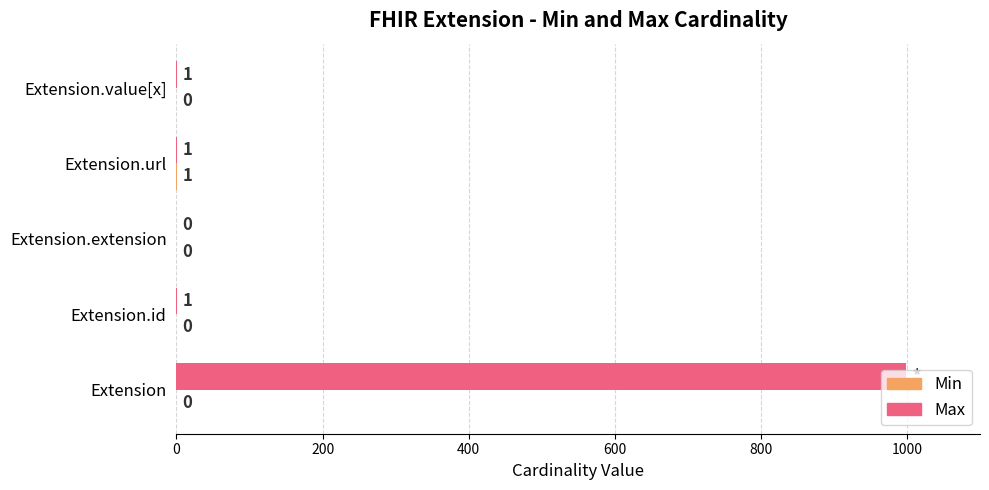

What is the sum of all Max values?

1002